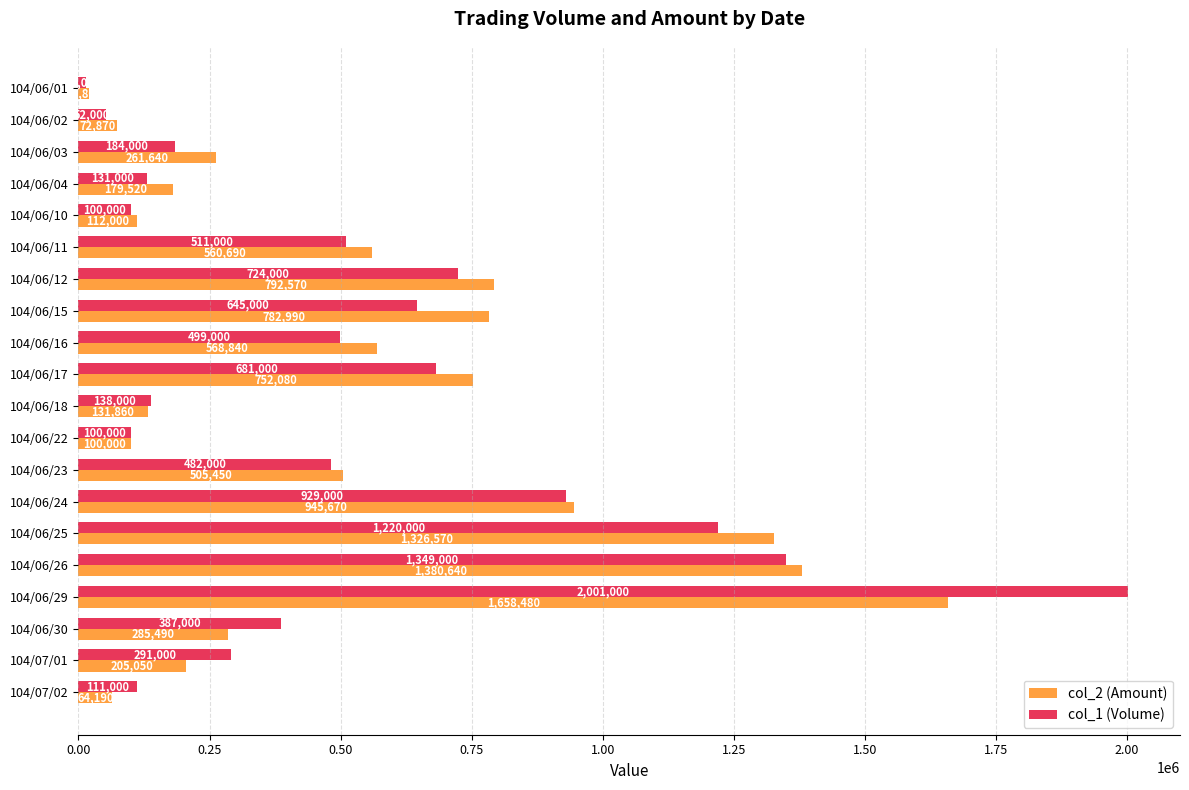

Is the value of col_1 (Volume) at 104/06/16 greater than the value of col_2 (Amount) at 104/06/25?

No